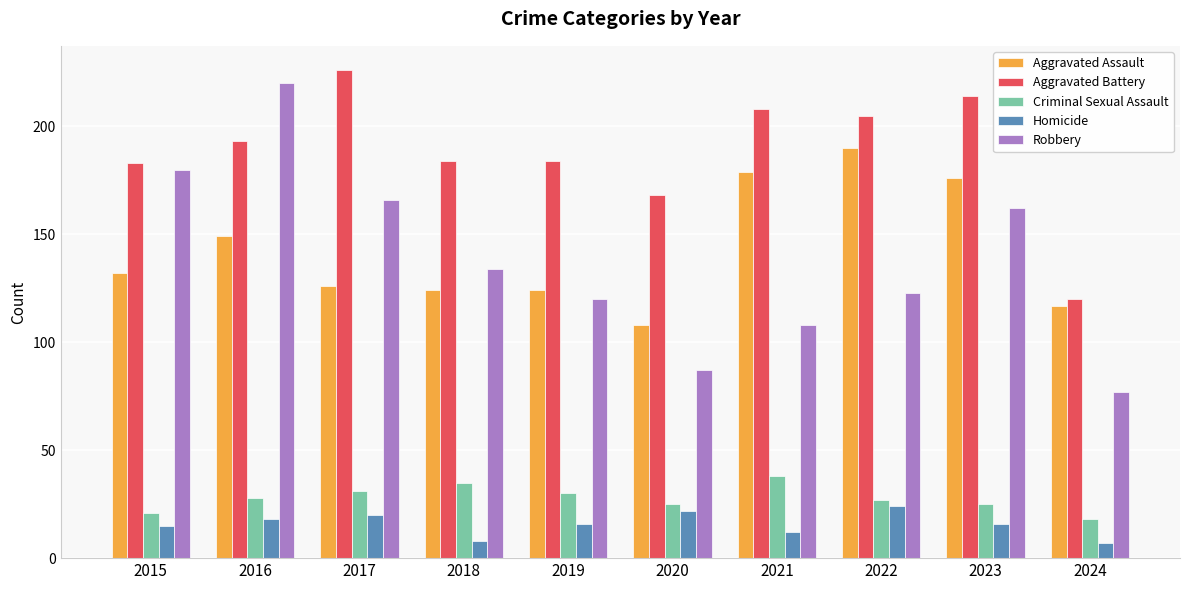

What is the spread (max minus min) of values at 2022?

181